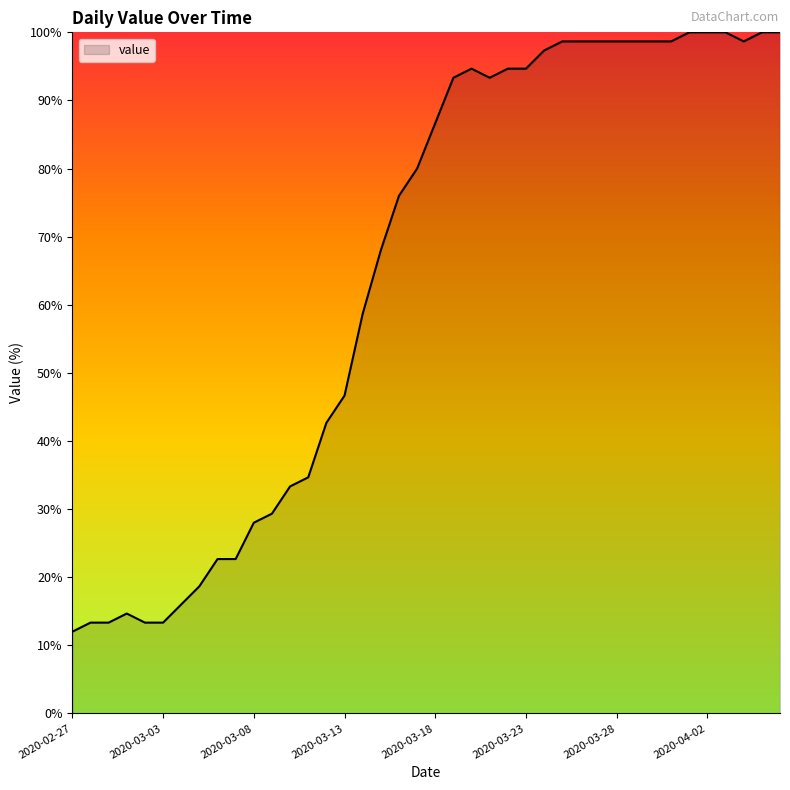

What is the greatest value displayed?

100.0